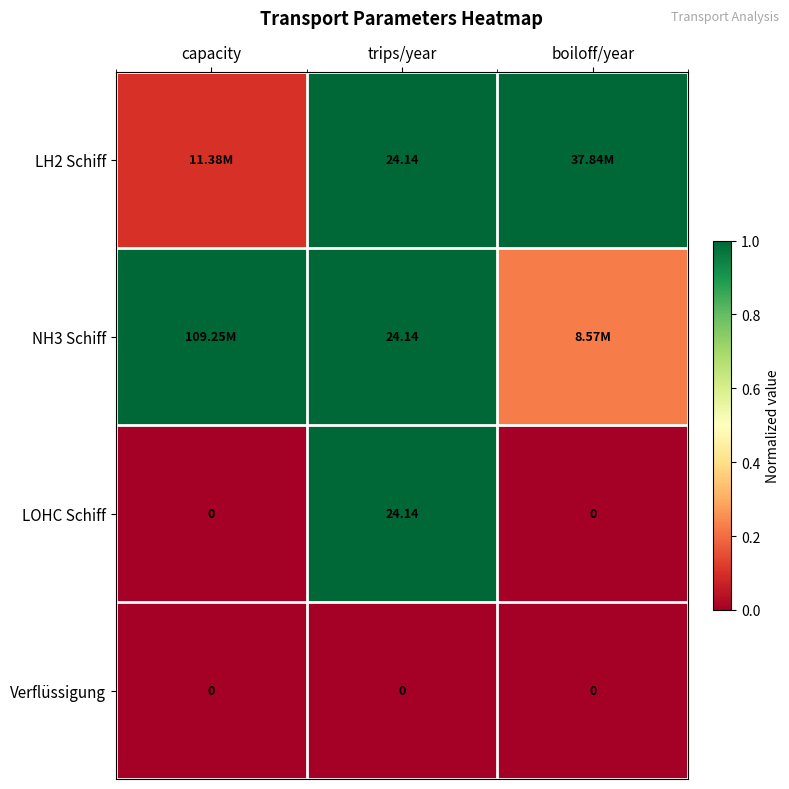

Is the value of LH2 Schiff at trips/year greater than the value of LOHC Schiff at boiloff/year?

Yes